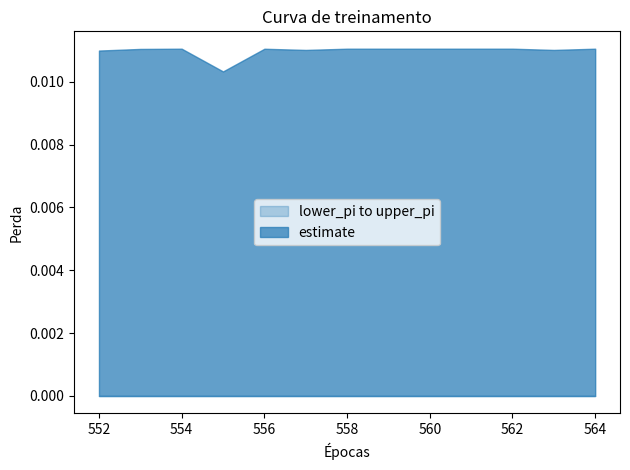

How many interior local valleys does the estimate series have?

3